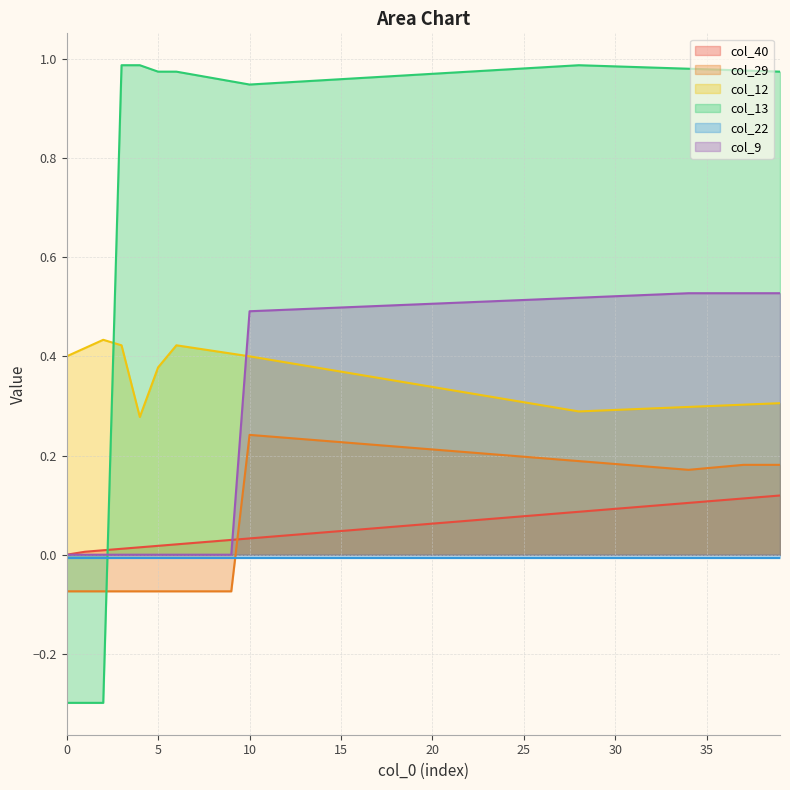

True or false: col_29 has a value of 0.1 at 39.

False